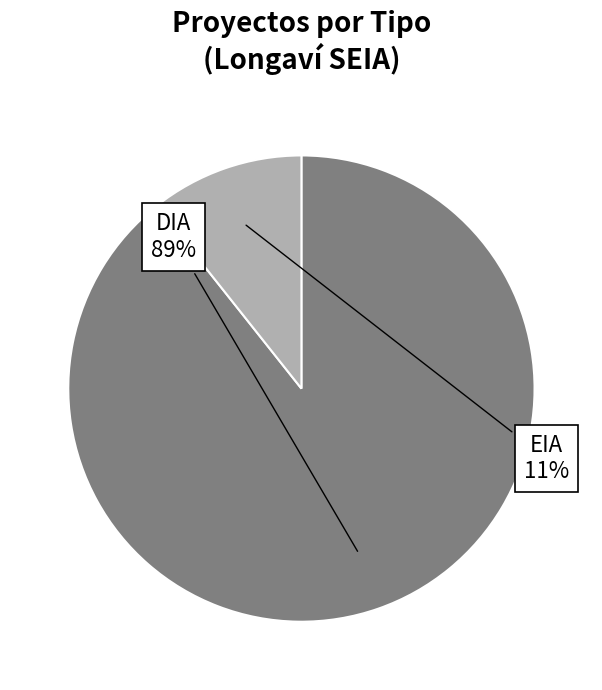

Does any single category account for the majority?

Yes